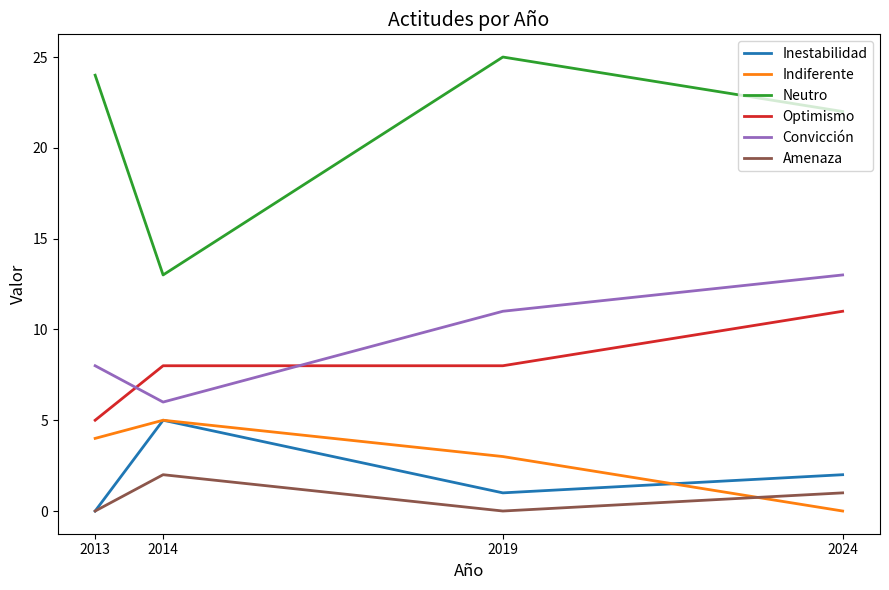

True or false: Optimismo has more than 1 interior local peaks.

False